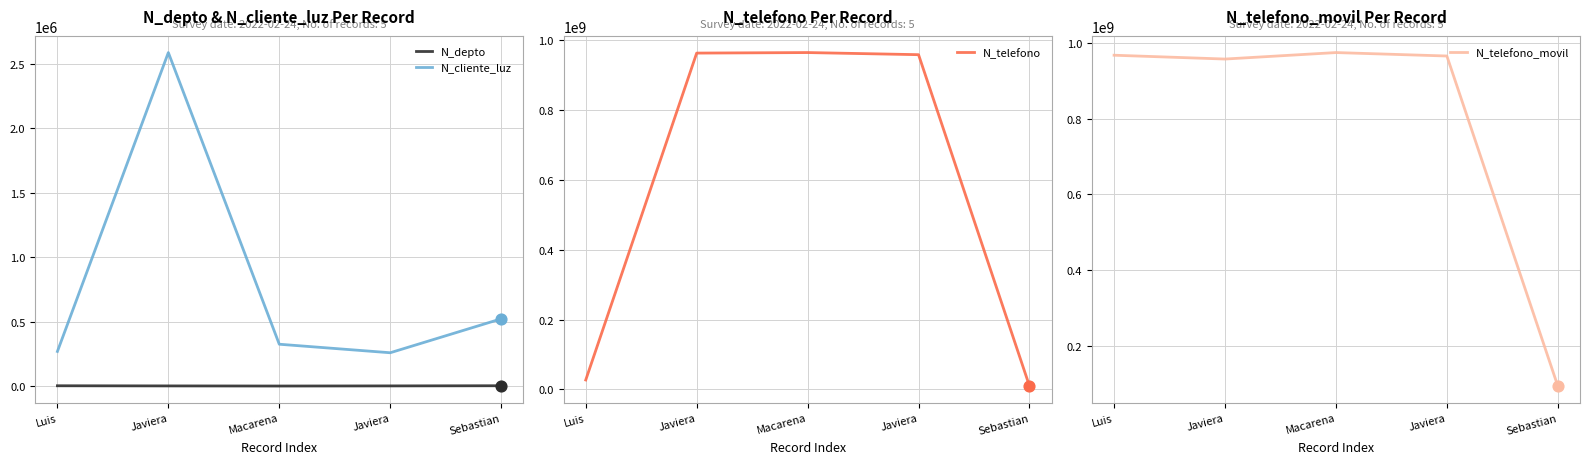

Which series has the largest total across all categories?

N_telefono_movil